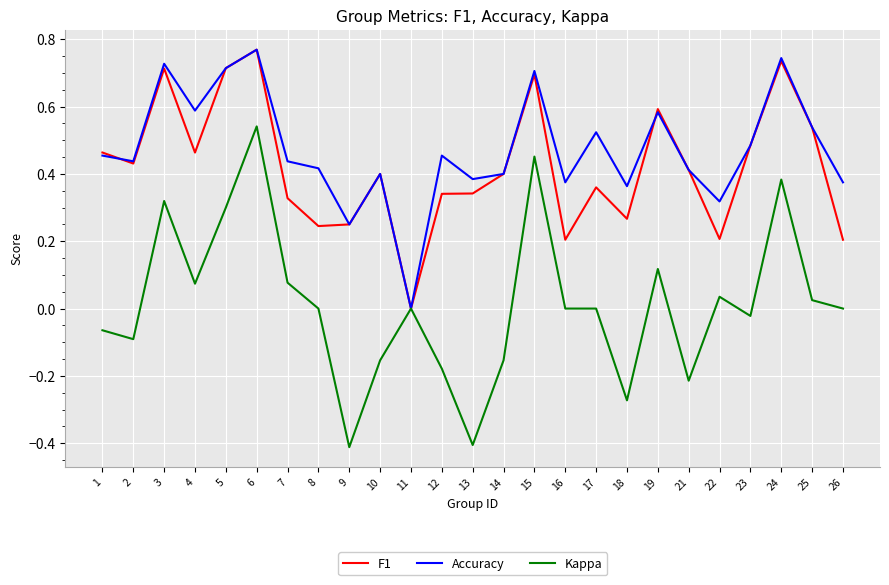

At which category does Accuracy reach its first local valley?

2